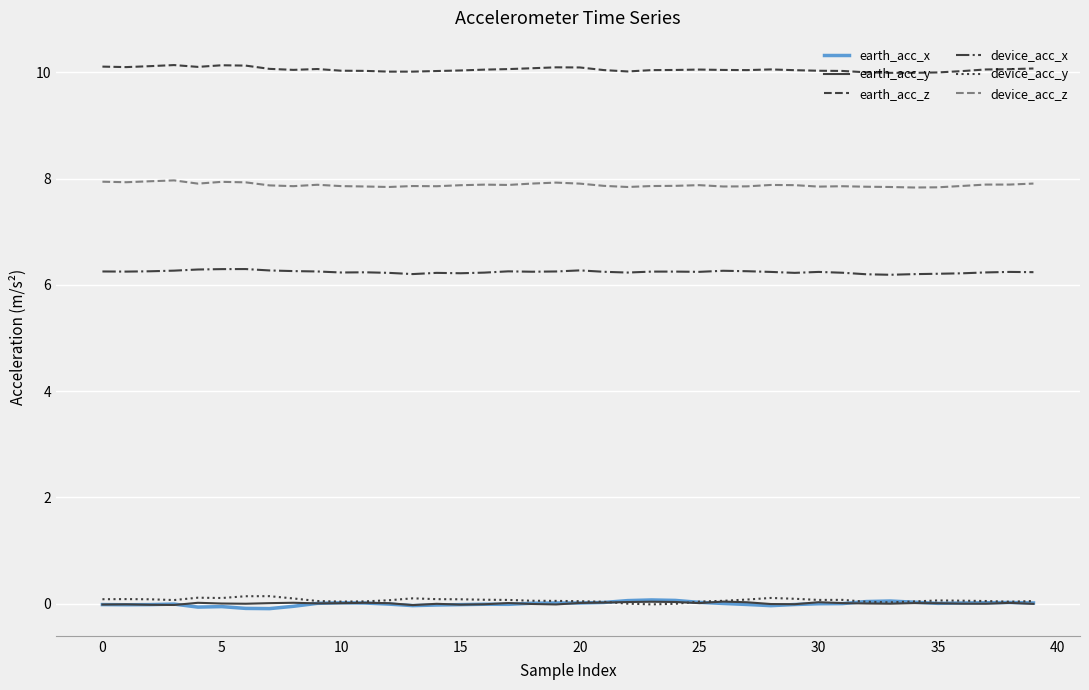

True or false: device_acc_x and device_acc_y cross at least once.

False